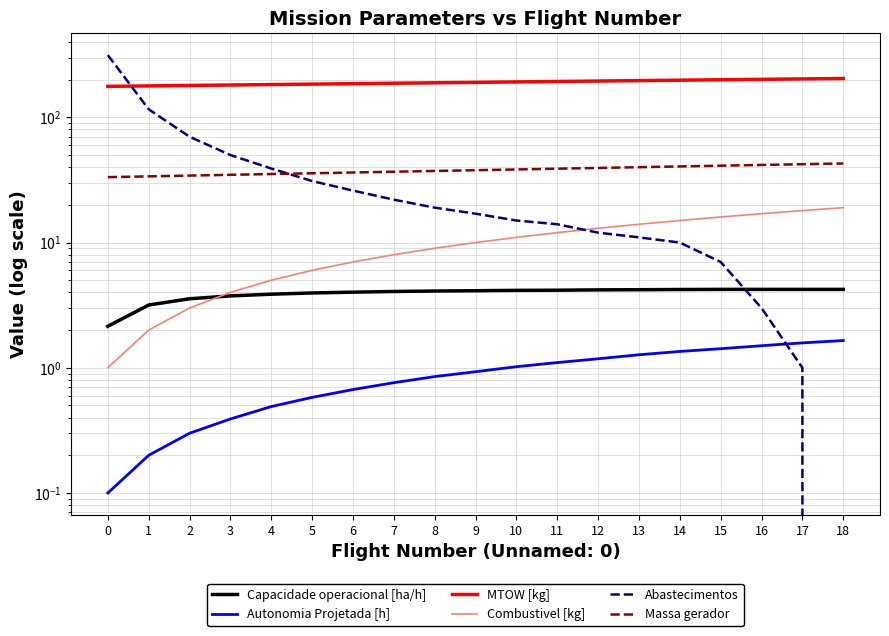

What is the average value of the MTOW [kg] series?

190.3